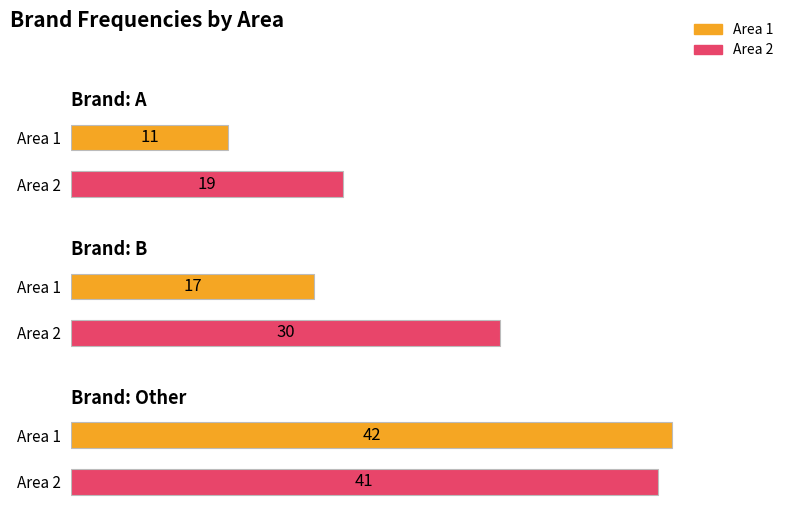

How many distinct data groups are displayed?

2